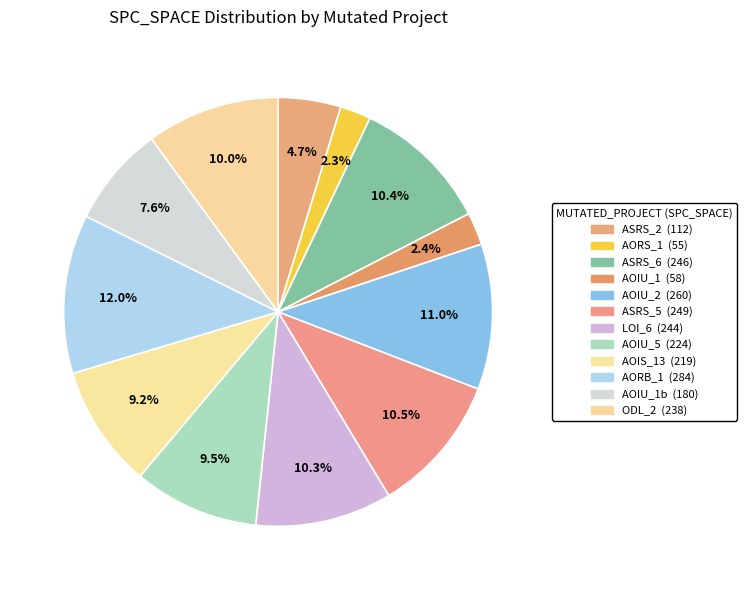

How many segments does this pie chart have?

12